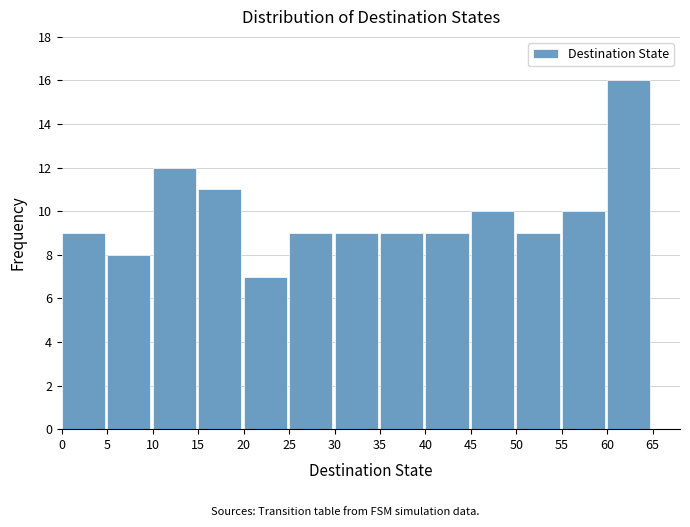

Which range on the x-axis has the tallest bar?

60 to 65